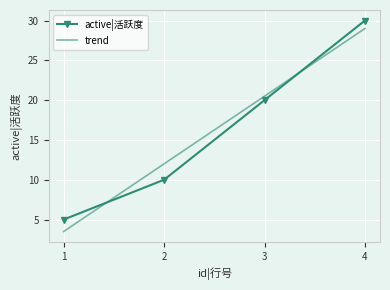

Approximately how many times larger is the value at 1 compared to 4?

0.2